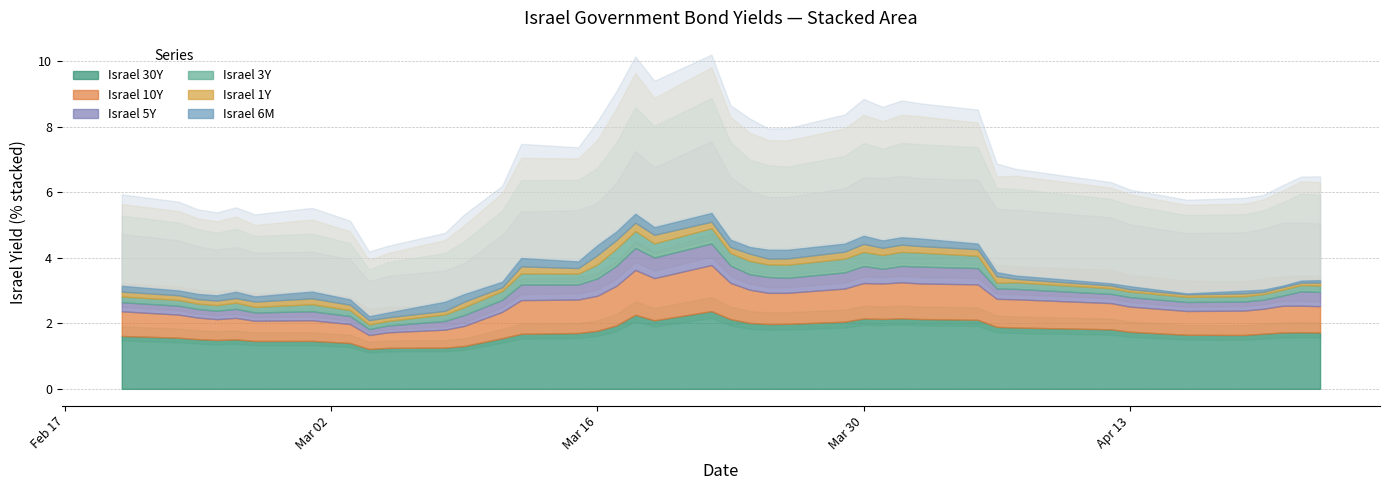

The value of Israel 3Y at 9 is 0.1. True or false?

False